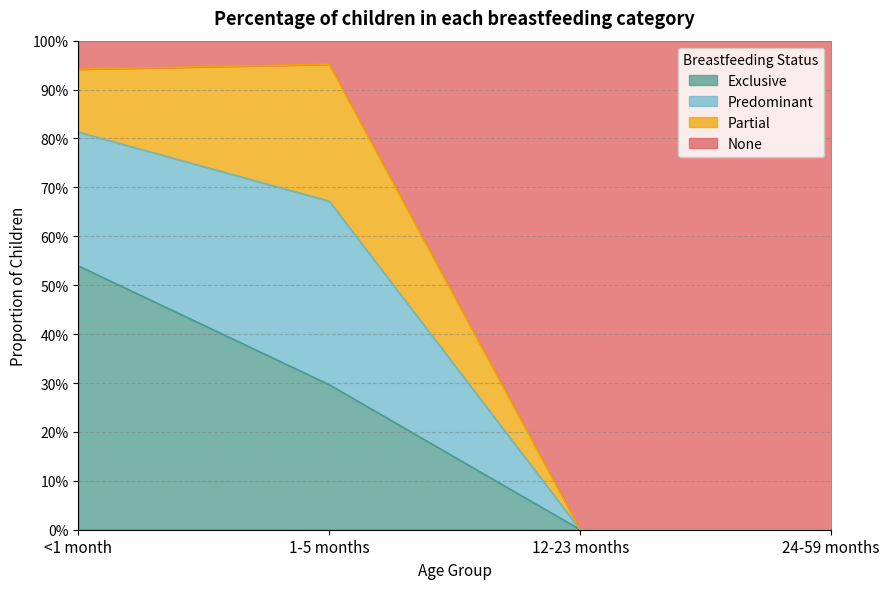

Between <1 month and 12-23 months, which series saw the biggest shift?

None